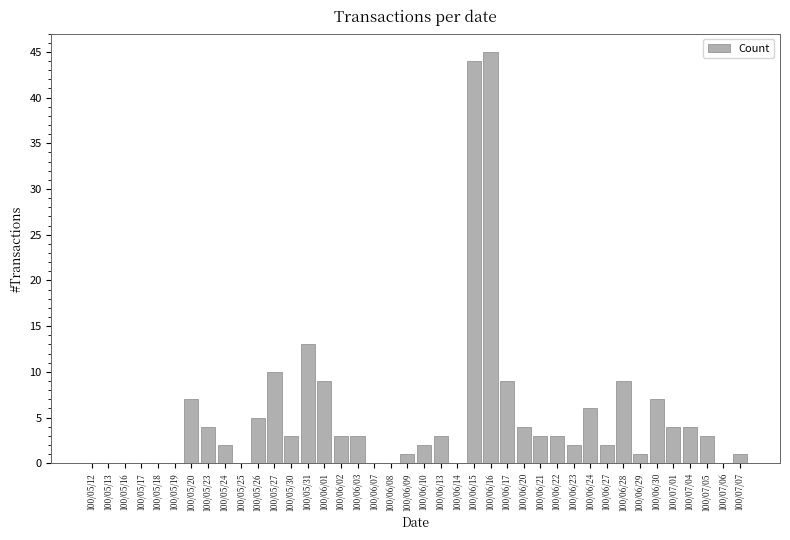

What is the approximate value at 100/06/03?

3